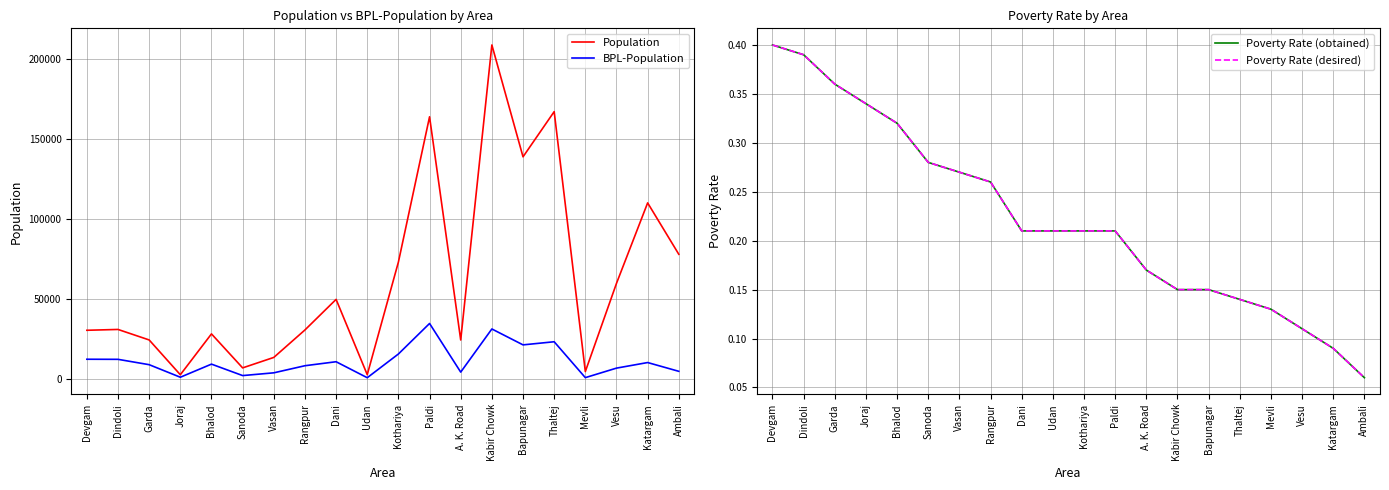

Count the number of categories in the chart.

20